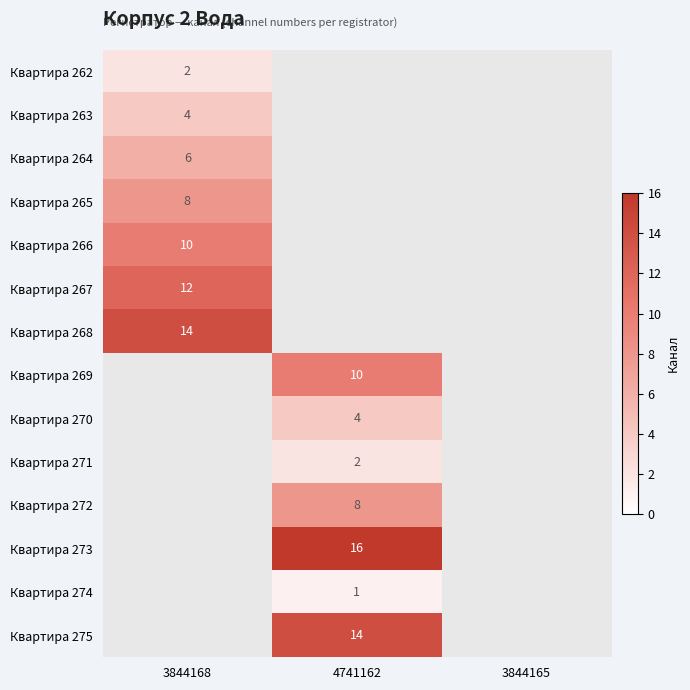

Is it true that Квартира 269 equals 3 at 4741162?

False